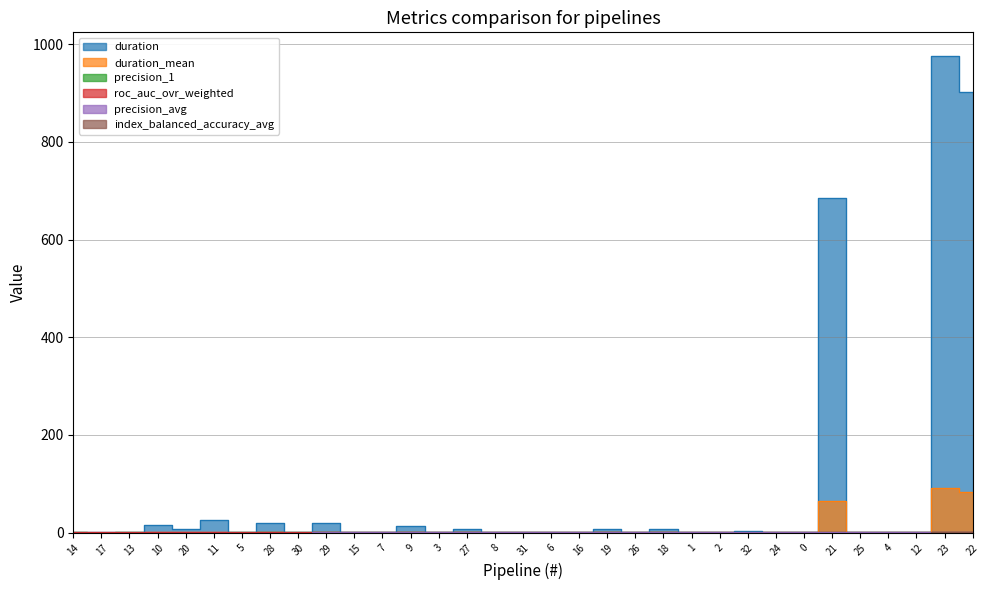

Reading right to left, what are all the values shown in this chart?

duration: 22=902.8	23=975.4	12=1.0	4=1.7	25=1.4	21=685.3	0=1.7	24=1.3	32=2.6	2=2.2	1=2.0	18=6.8	26=1.4	19=6.9	16=1.6	6=1.2	31=1.9	8=1.4	27=7.4	3=1.3	9=13.0	7=1.3	15=1.1	29=20.1	30=1.4	28=20.4	5=2.0	11=25.2	20=7.3	10=15.4	13=1.1	17=1.8	14=1.1
duration_mean: 22=84.0	23=90.7	12=0.0	4=0.1	25=0.0	21=64.1	0=0.1	24=0.0	32=0.2	2=0.1	1=0.1	18=0.5	26=0.0	19=0.5	16=0.1	6=0.0	31=0.1	8=0.0	27=0.6	3=0.1	9=1.2	7=0.0	15=0.0	29=1.8	30=0.1	28=1.8	5=0.1	11=2.2	20=0.6	10=1.4	13=0.0	17=0.1	14=0.0
precision_1: 22=0.6	23=0.6	12=0.6	4=0.6	25=0.5	21=0.5	0=0.6	24=0.6	32=0.5	2=0.4	1=0.5	18=0.5	26=0.5	19=0.4	16=0.4	6=0.5	31=0.5	8=0.4	27=0.4	3=0.5	9=0.3	7=0.4	15=0.5	29=0.4	30=0.5	28=0.4	5=0.4	11=0.3	20=0.1	10=0.3	13=0.4	17=0.2	14=0.4
roc_auc_ovr_weighted: 22=0.6	23=0.6	12=0.6	4=0.5	25=0.6	21=0.6	0=0.6	24=0.6	32=0.5	2=0.5	1=0.5	18=0.6	26=0.5	19=0.5	16=0.4	6=0.6	31=0.5	8=0.6	27=0.5	3=0.5	9=0.5	7=0.5	15=0.5	29=0.5	30=0.4	28=0.5	5=0.5	11=0.5	20=0.5	10=0.4	13=0.5	17=0.5	14=0.4
precision_avg: 22=0.5	23=0.5	12=0.5	4=0.4	25=0.4	21=0.4	0=0.4	24=0.4	32=0.4	2=0.4	1=0.4	18=0.4	26=0.4	19=0.4	16=0.4	6=0.4	31=0.4	8=0.4	27=0.3	3=0.3	9=0.3	7=0.3	15=0.3	29=0.3	30=0.3	28=0.3	5=0.3	11=0.3	20=0.3	10=0.3	13=0.3	17=0.3	14=0.2
index_balanced_accuracy_avg: 22=0.4	23=0.3	12=0.3	4=0.3	25=0.3	21=0.3	0=0.3	24=0.3	32=0.3	2=0.3	1=0.3	18=0.3	26=0.2	19=0.2	16=0.2	6=0.2	31=0.2	8=0.2	27=0.2	3=0.2	9=0.2	7=0.2	15=0.2	29=0.2	30=0.2	28=0.2	5=0.2	11=0.2	20=0.2	10=0.2	13=0.1	17=0.1	14=0.1